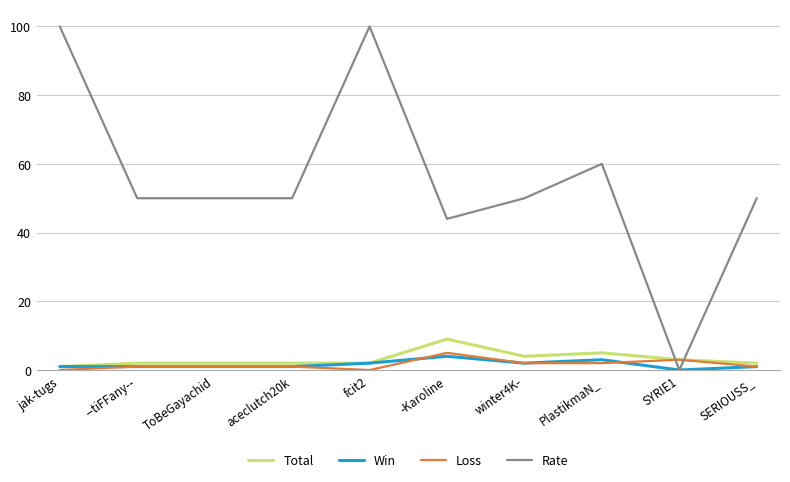

What is the total value across all series at --tiFFany--?

54